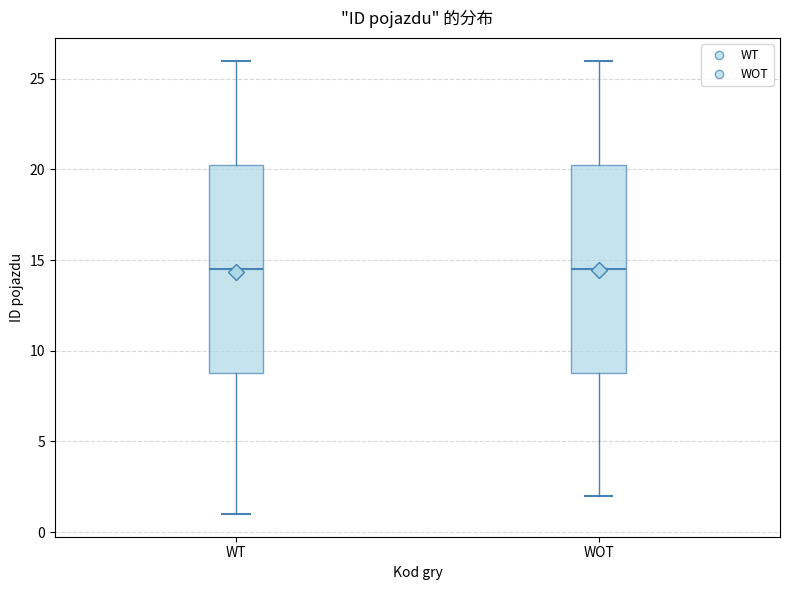

Where is the lower edge of the box for WOT on the y-axis? The values are not printed on the chart, so give them approximately, as read against the axis.

9.0